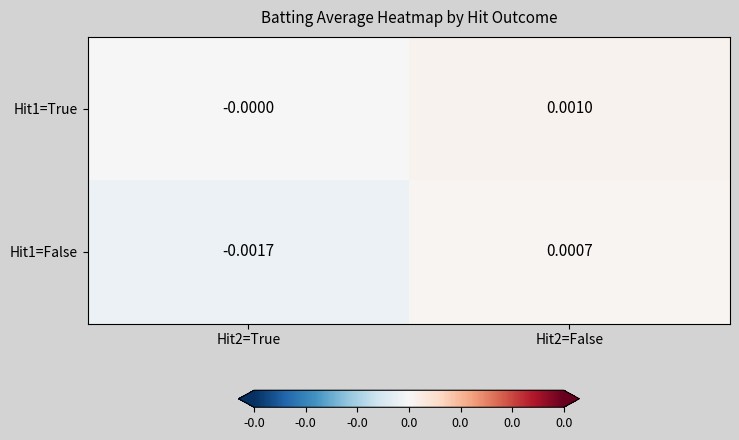

Which series changed the most between Hit2=True and Hit2=False?

Hit1=False